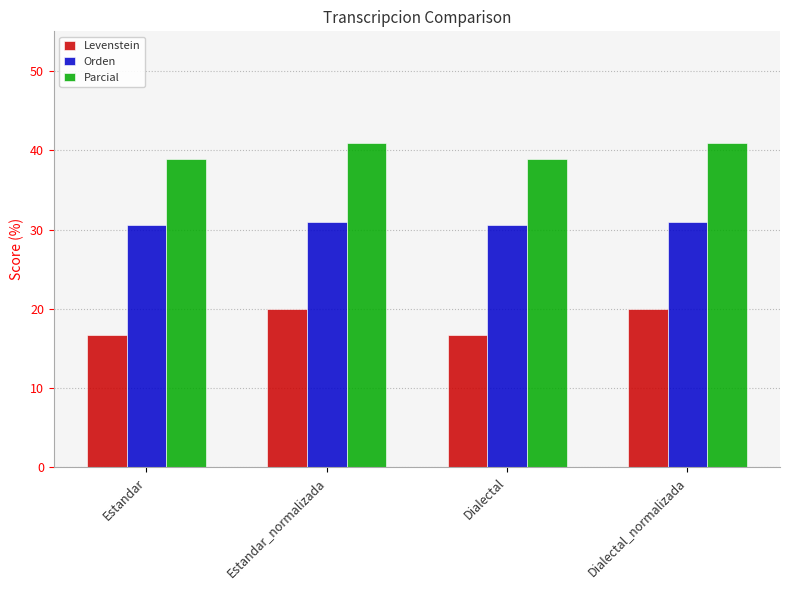

Reading left to right, list all the values displayed in this chart.

Levenstein: 16.7	20.0	16.7	20.0
Orden: 30.6	31.0	30.6	31.0
Parcial: 38.9	40.9	38.9	40.9